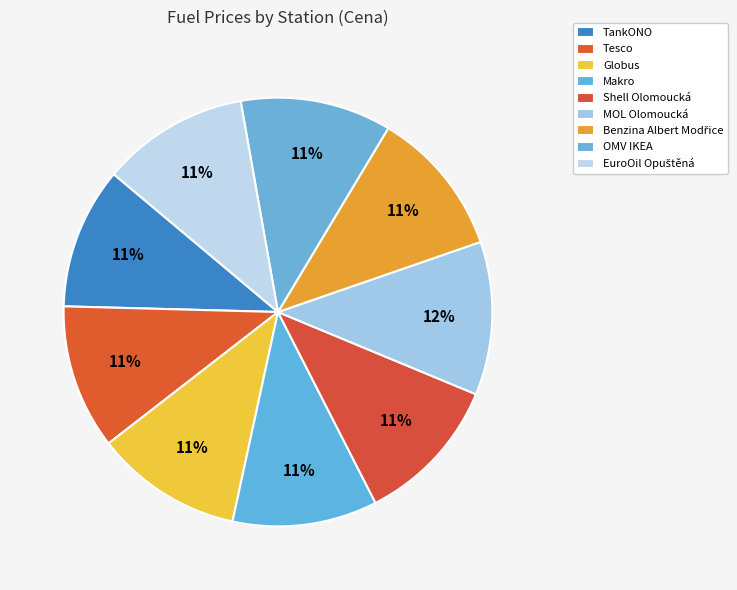

What portion of the pie excludes Makro?

89.1%